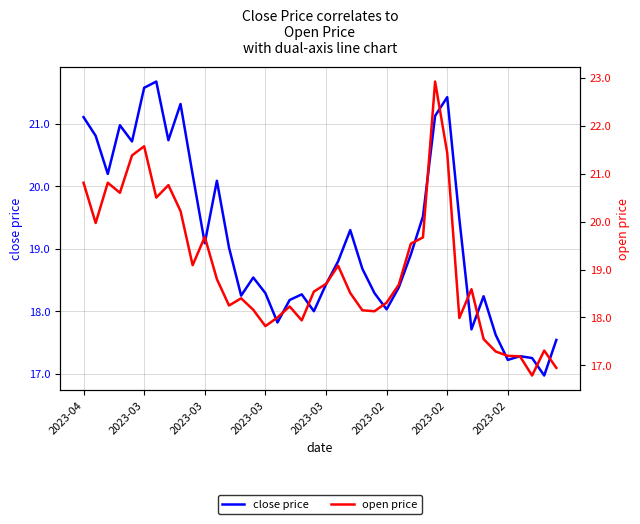

What is the average value of the open price series?

19.0